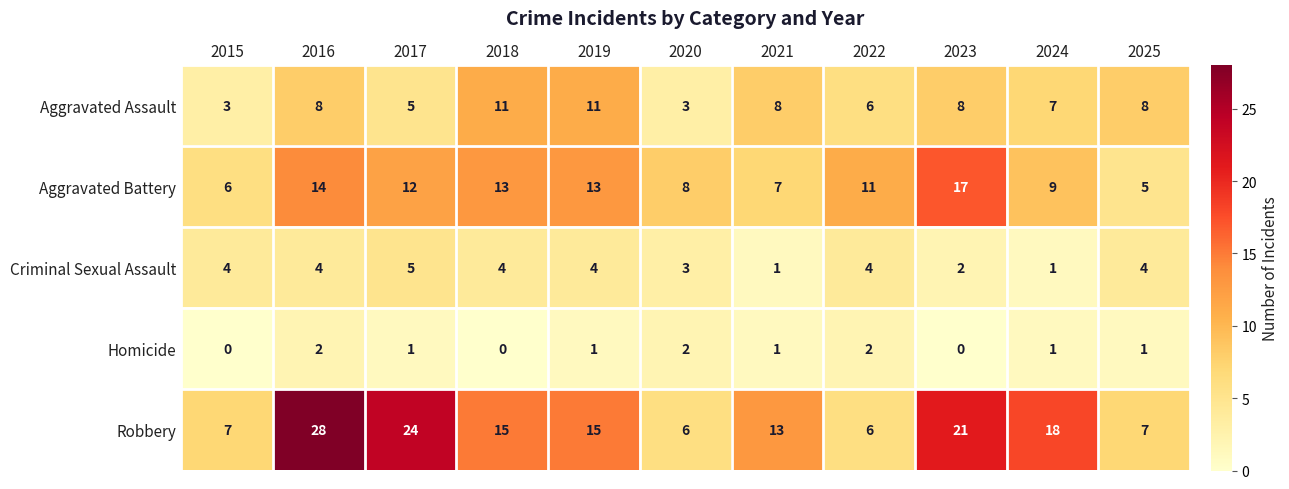

Which series has the widest spread of values?

Robbery